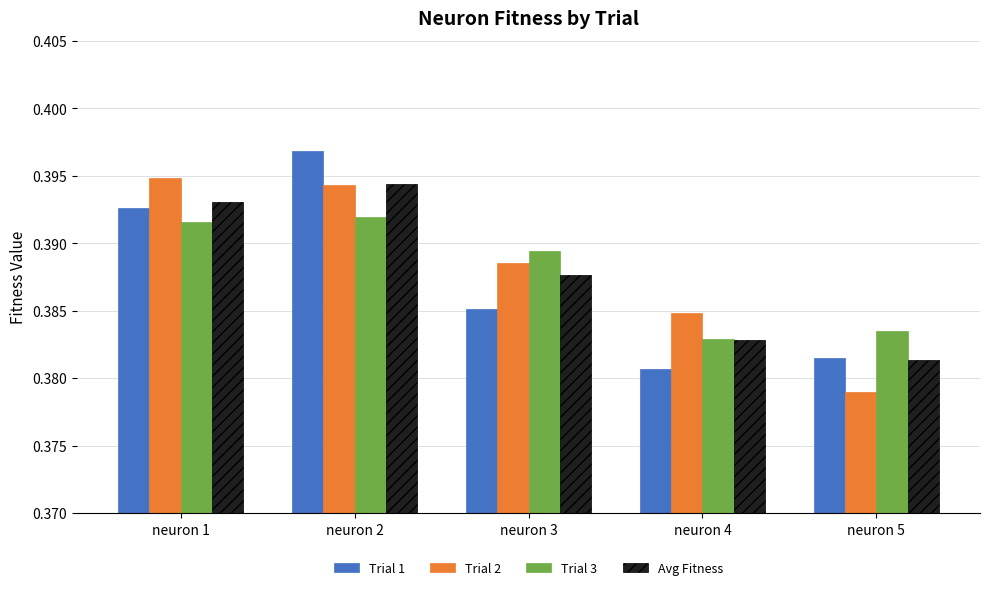

True or false: Trial 3 has a value of 0.2 at neuron 2.

False